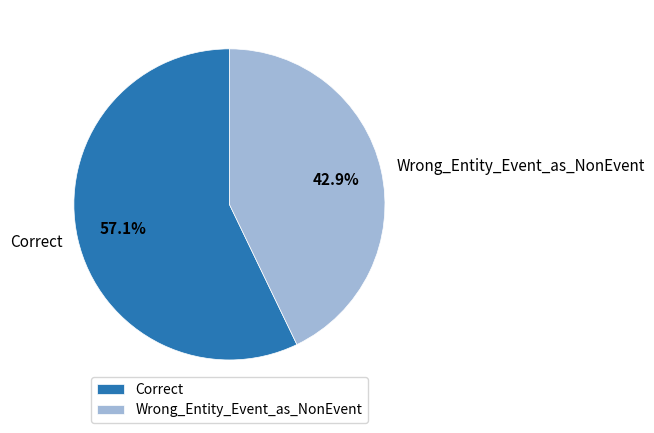

Which slice is the largest?

Correct